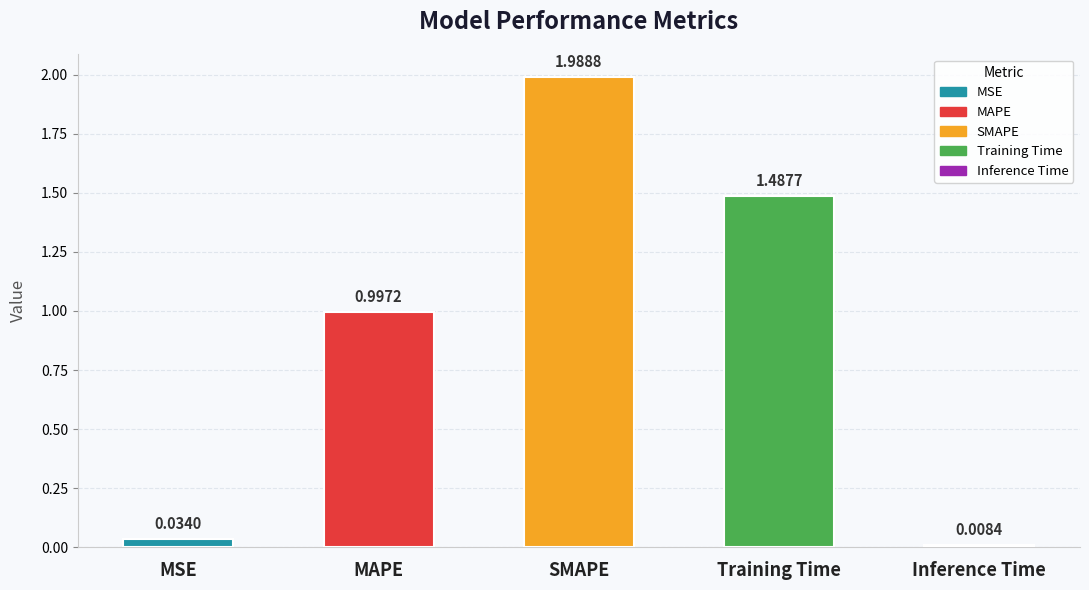

At which category does the chart reach its peak across all series?

SMAPE